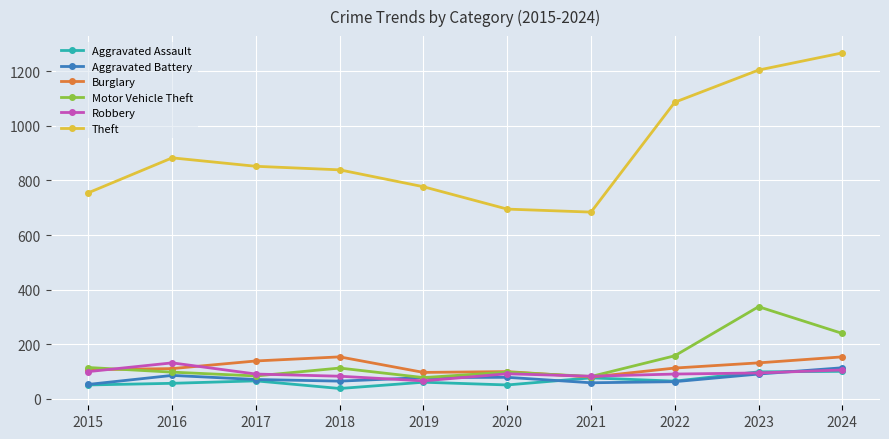

Where is the first local maximum for Motor Vehicle Theft?

2018